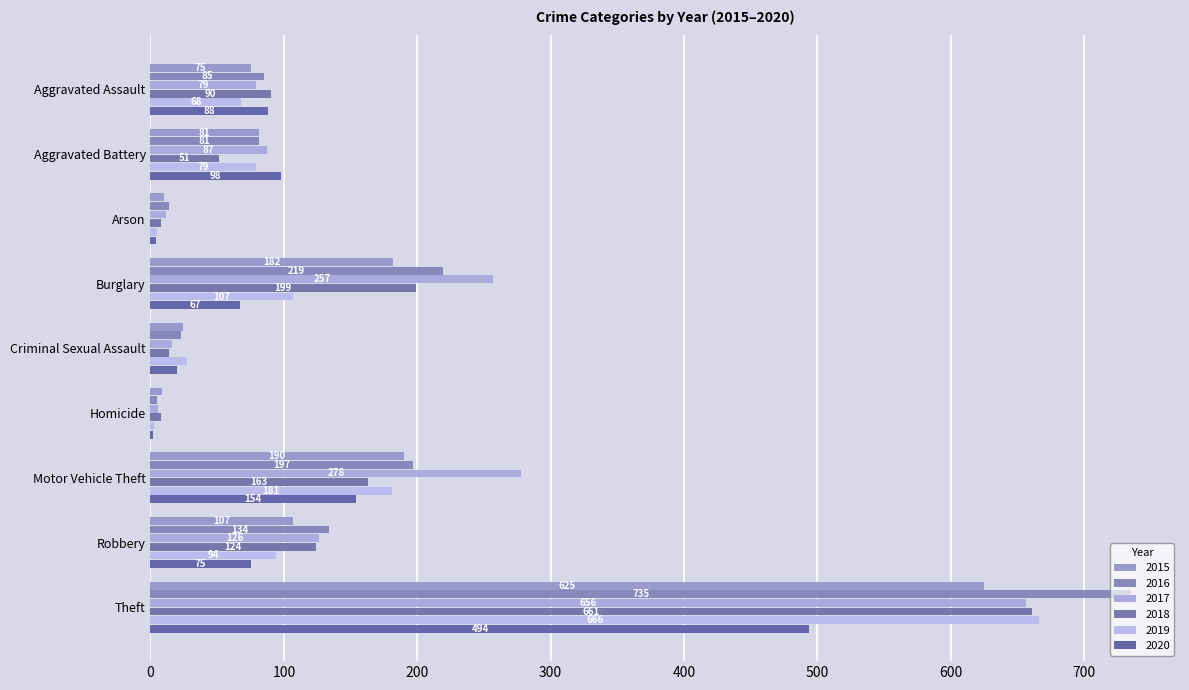

True or false: 2018 has a value of 12 at Homicide.

False